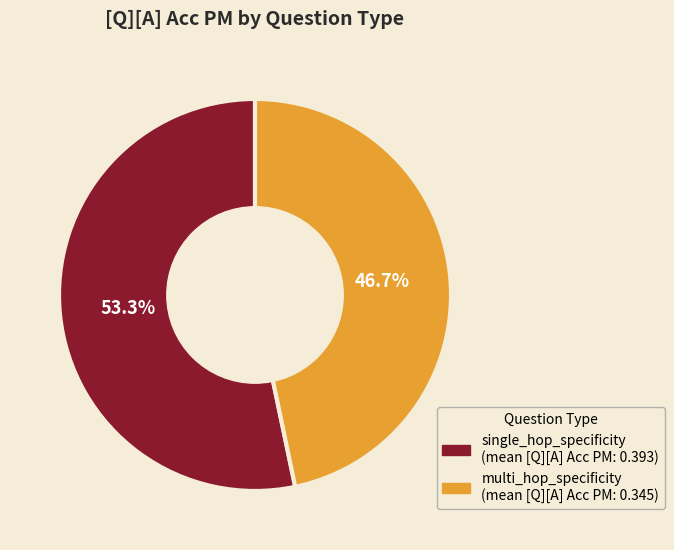

Which category has the smallest portion of the pie?

multi_hop_specificity